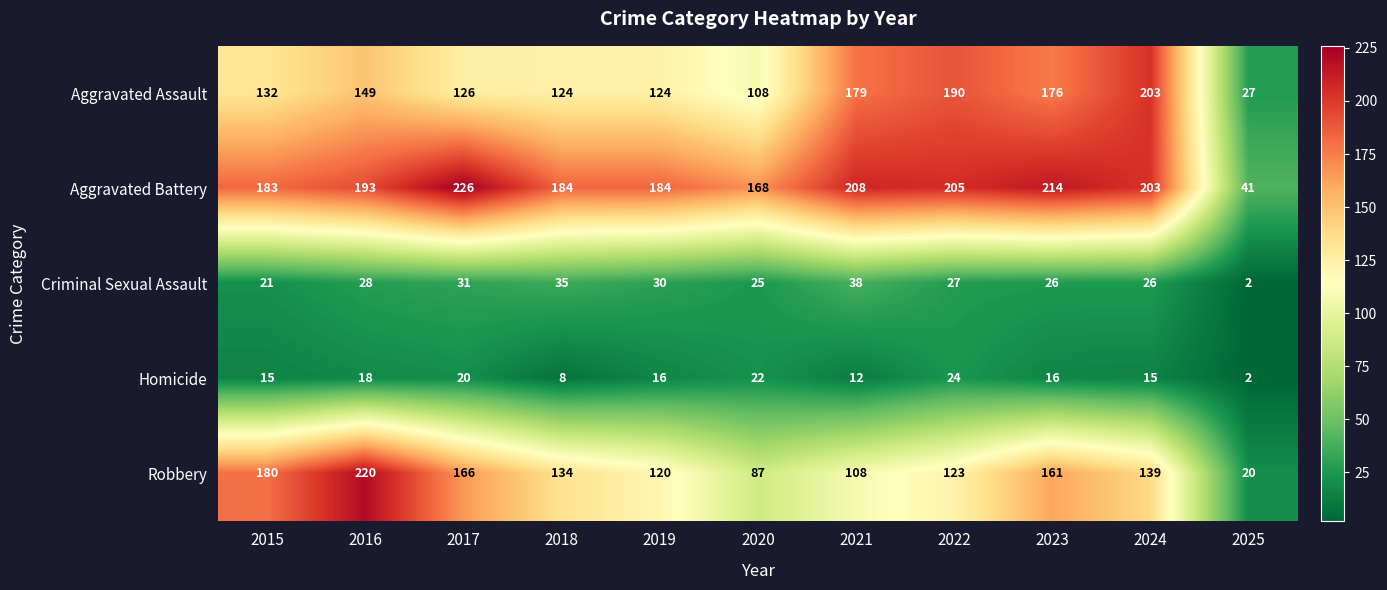

Which category has the lowest value across all series?

2025